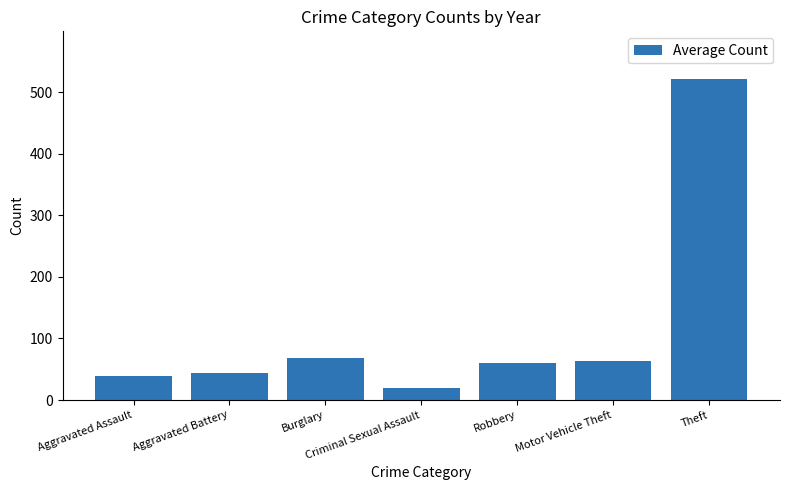

What is the average value?

116.6